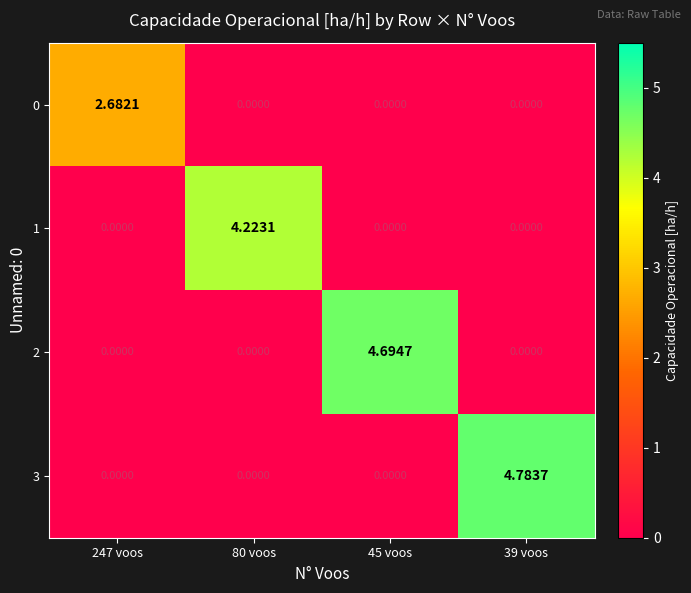

Is the value of 0 at 80 voos greater than the value of 2 at 45 voos?

No